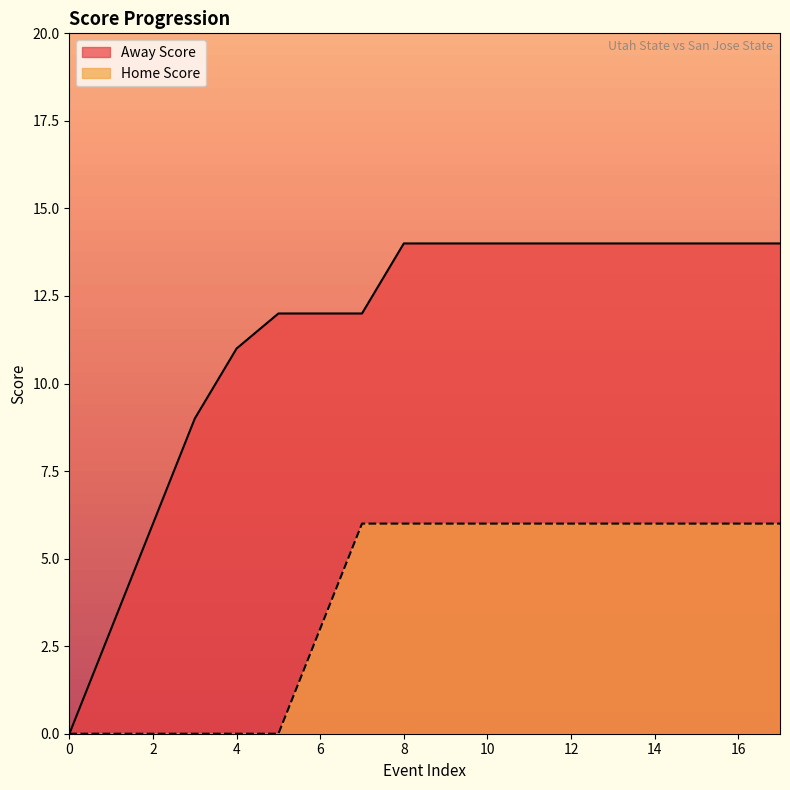

What is the value of the Away Score point at the 16th from the left?

14